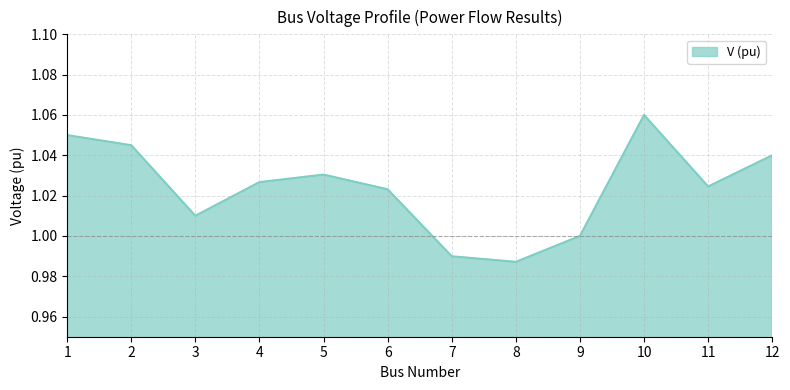

How many interior local peaks (higher than both neighbors) does the data have?

2